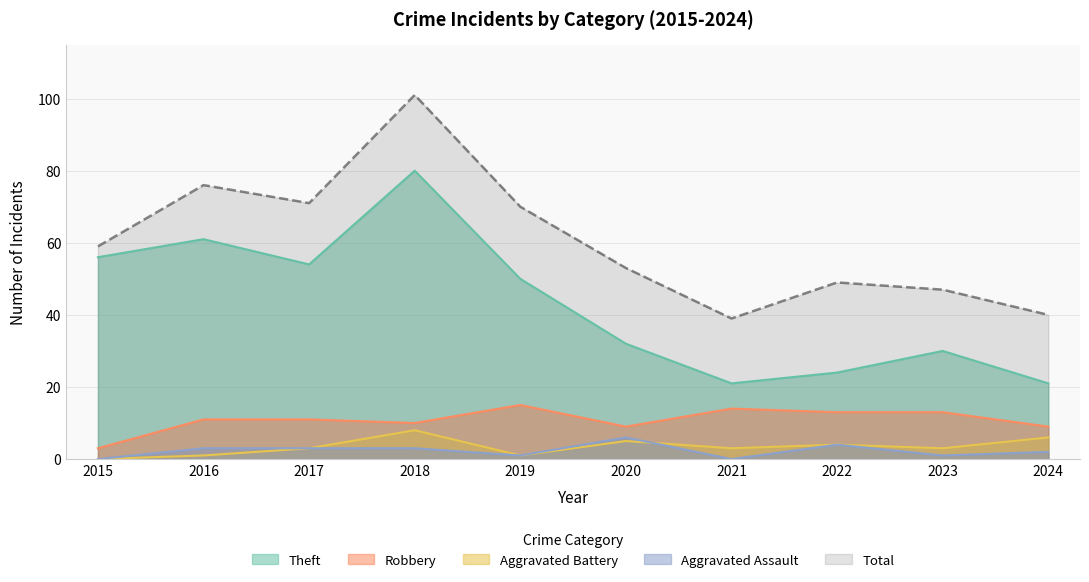

At which label does Aggravated Assault first exceed 3?

2020